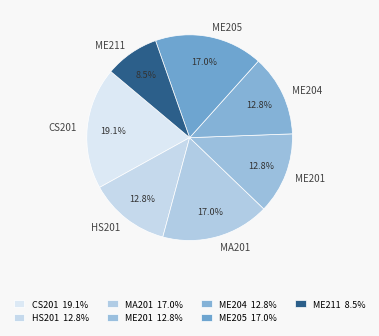

True or false: ME205 accounts for 30% of the total.

False